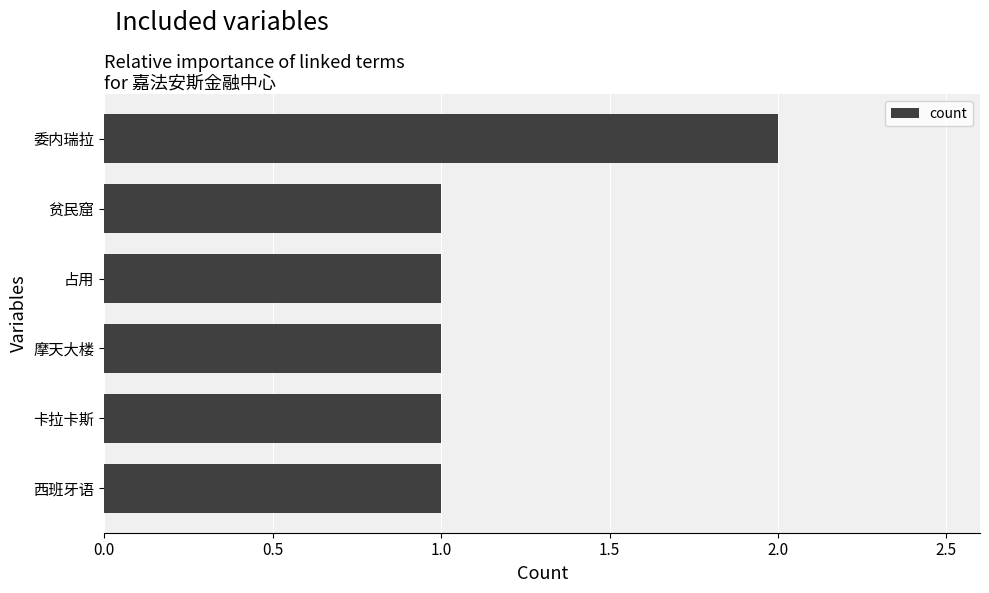

Reading bottom to top, what are all the values shown in this chart?

1	1	1	1	1	2